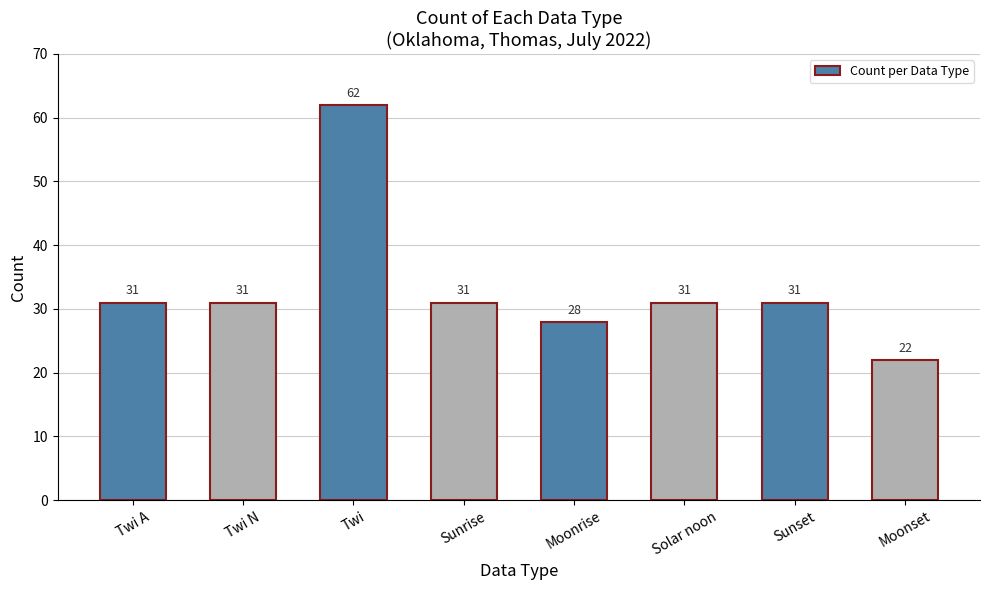

Reading left to right, list all the values displayed in this chart.

Twi A=31	Twi N=31	Twi=62	Sunrise=31	Moonrise=28	Solar noon=31	Sunset=31	Moonset=22